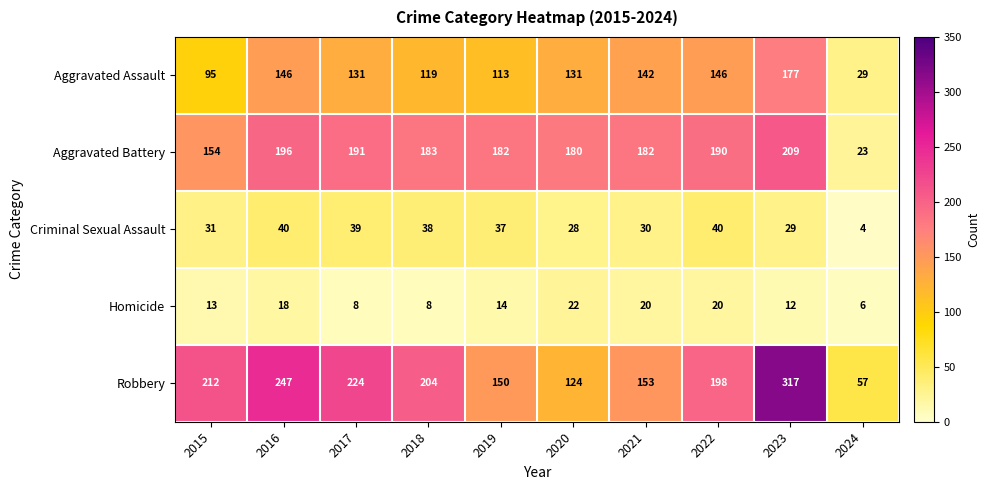

What is the total value across all series at 2017?

593